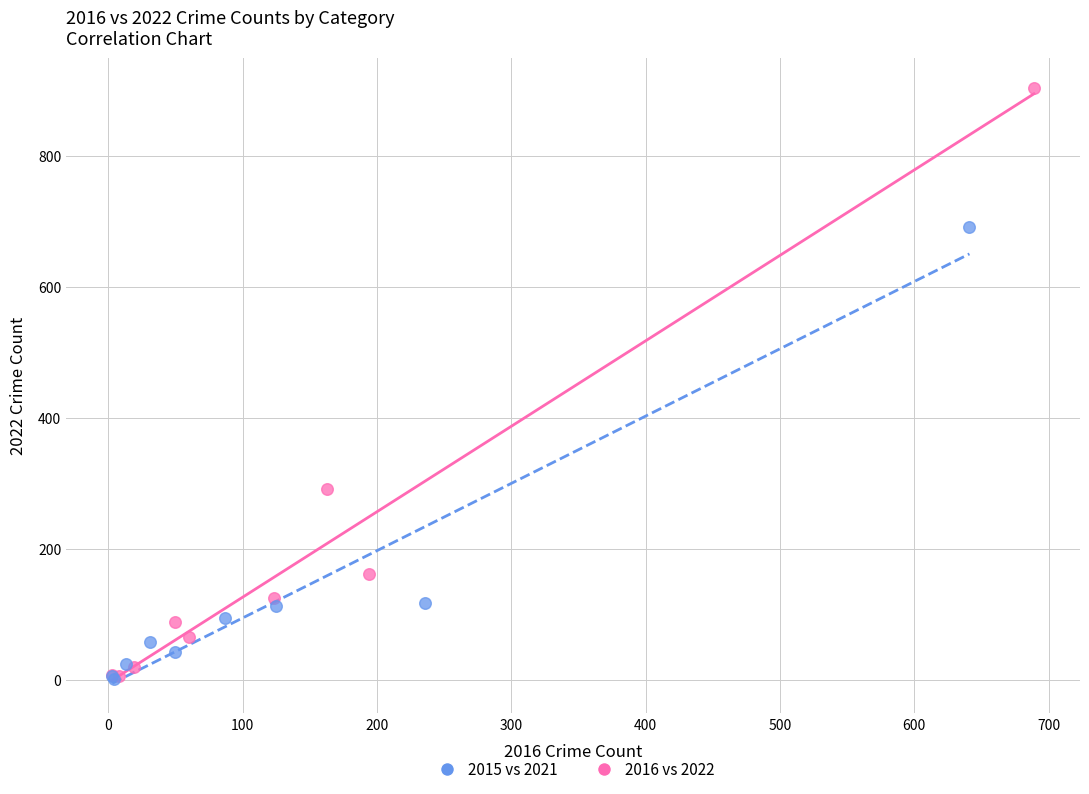

What are all the series names shown in the legend?

2015 vs 2021, 2016 vs 2022